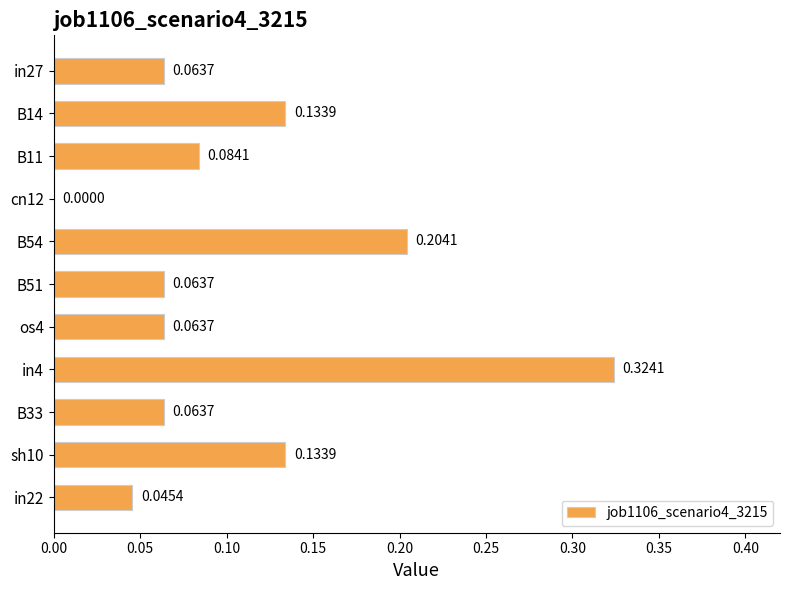

Between os4 and B14, which is larger?

B14